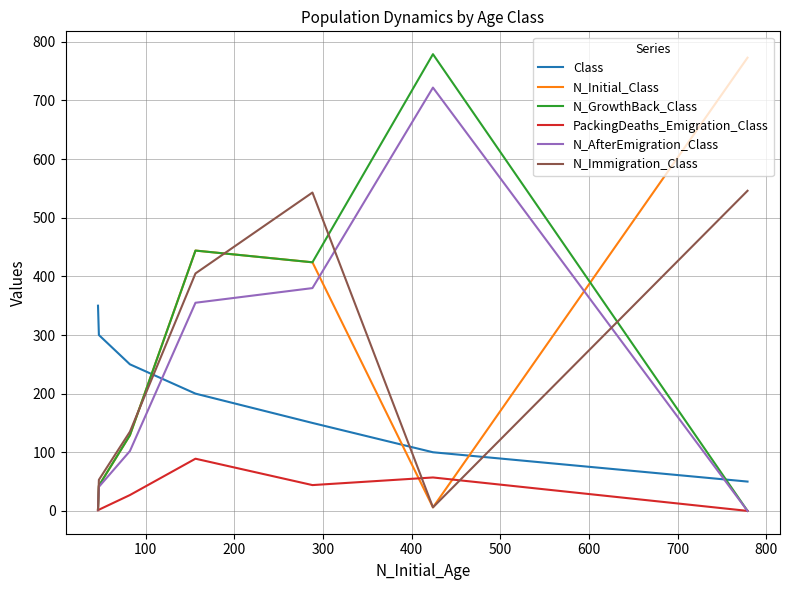

How many positive values does the N_AfterEmigration_Class series have?

6